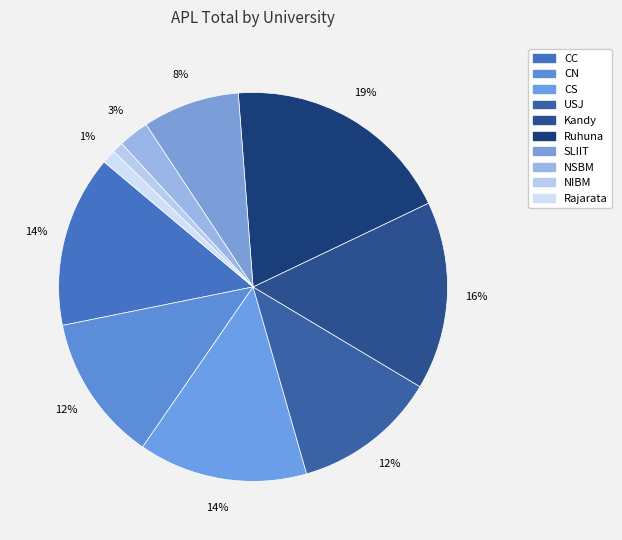

The CN slice represents 12% of the pie. True or false?

True